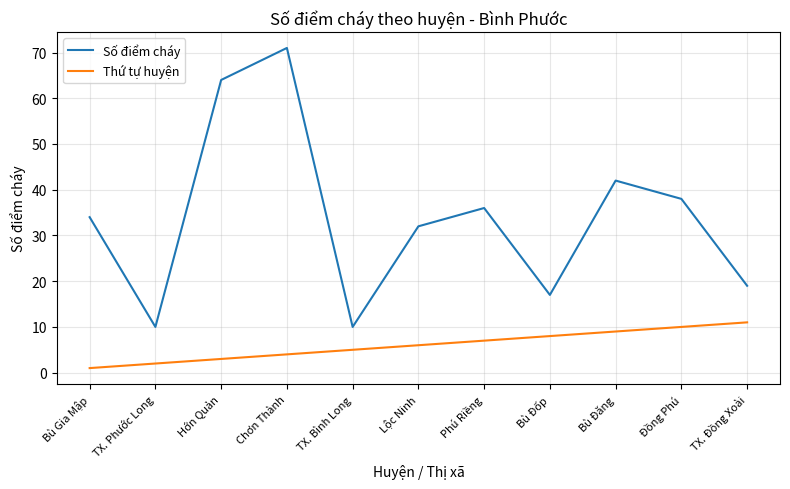

List the series in order of their overall mean, highest first.

Số điểm cháy, Thứ tự huyện